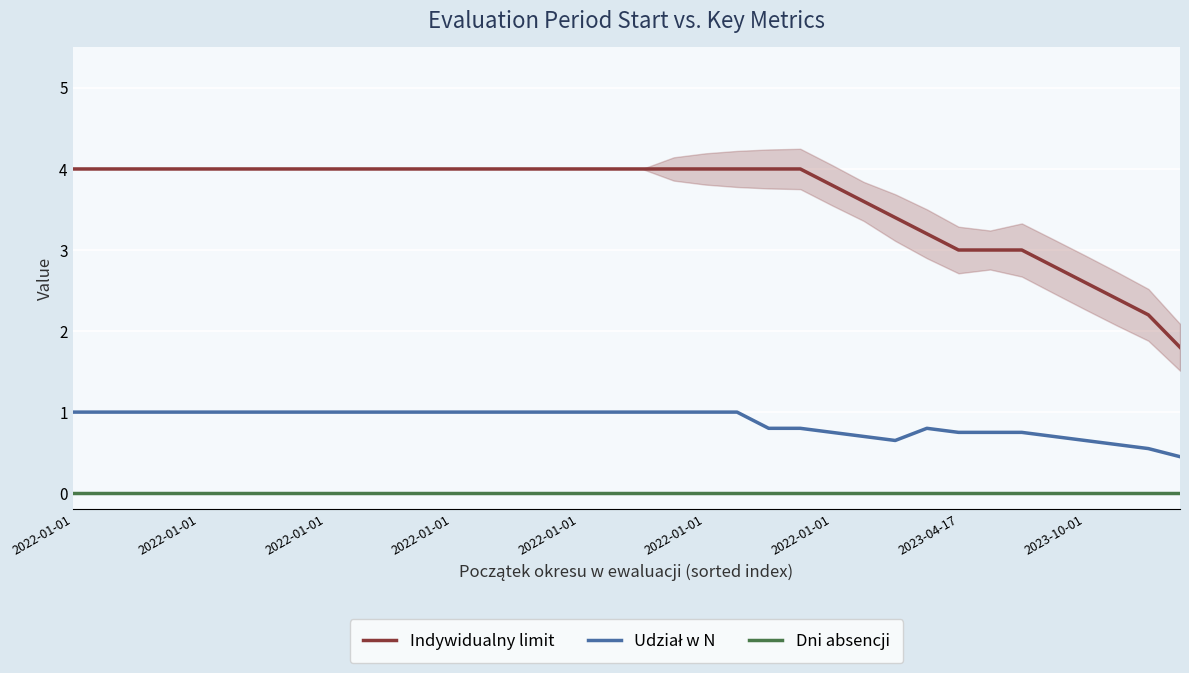

Is the value of Udział w N at 20 greater than the value of Indywidualny limit at 2022-01-01?

No